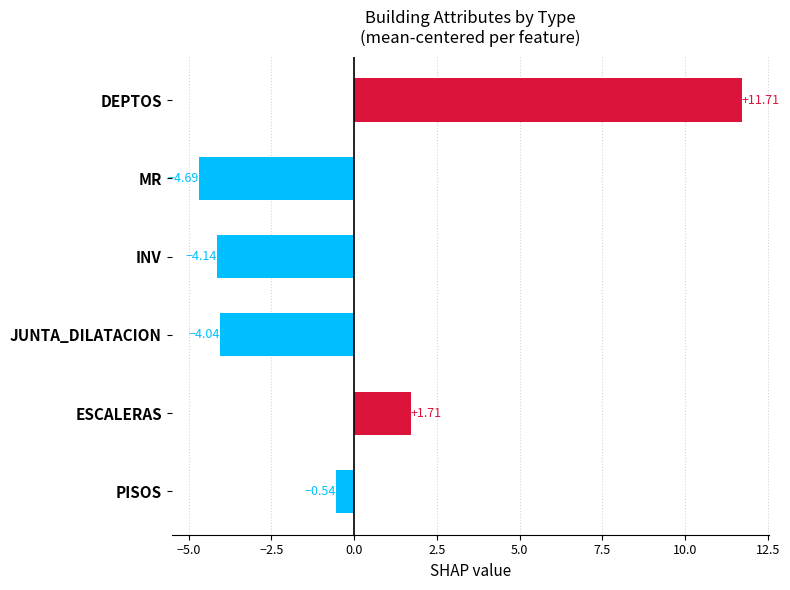

Which has a higher value, PISOS or MR?

PISOS